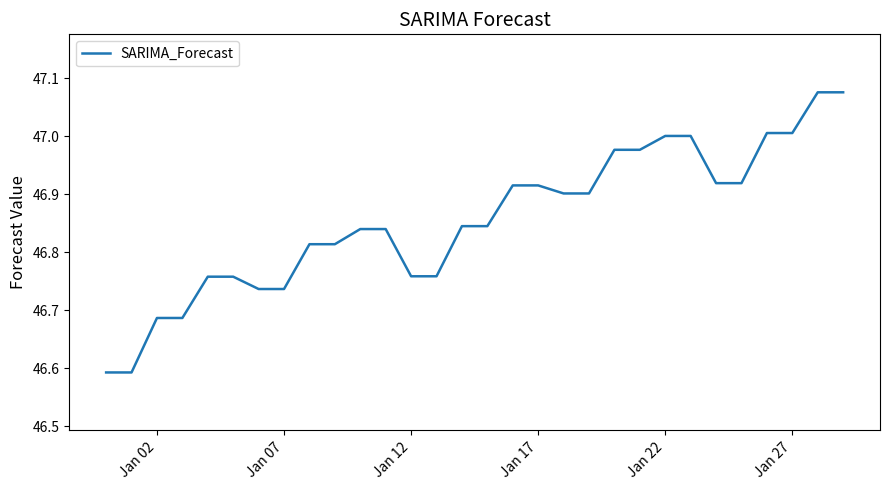

What is the difference between the maximum and minimum values?

0.5